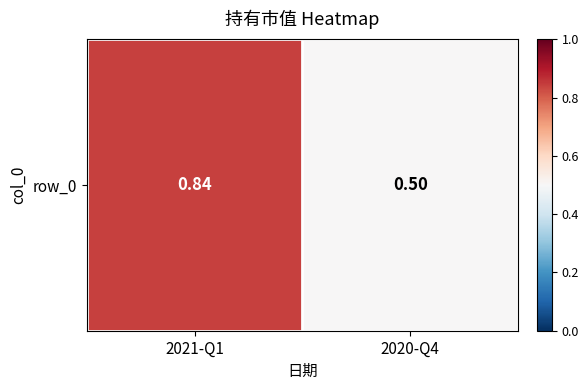

List the labels in order of value, largest first.

2021-Q1, 2020-Q4